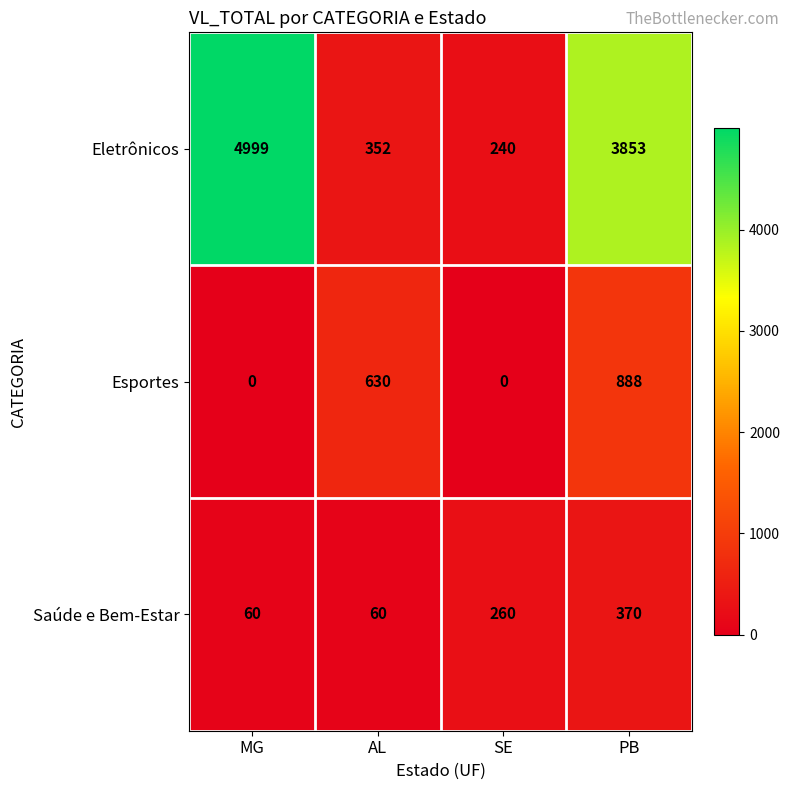

Between MG and AL, which series saw the biggest shift?

Eletrônicos